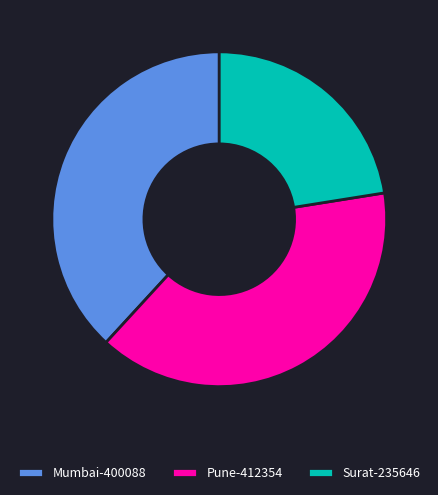

Which category has the smallest portion of the pie?

Surat-235646